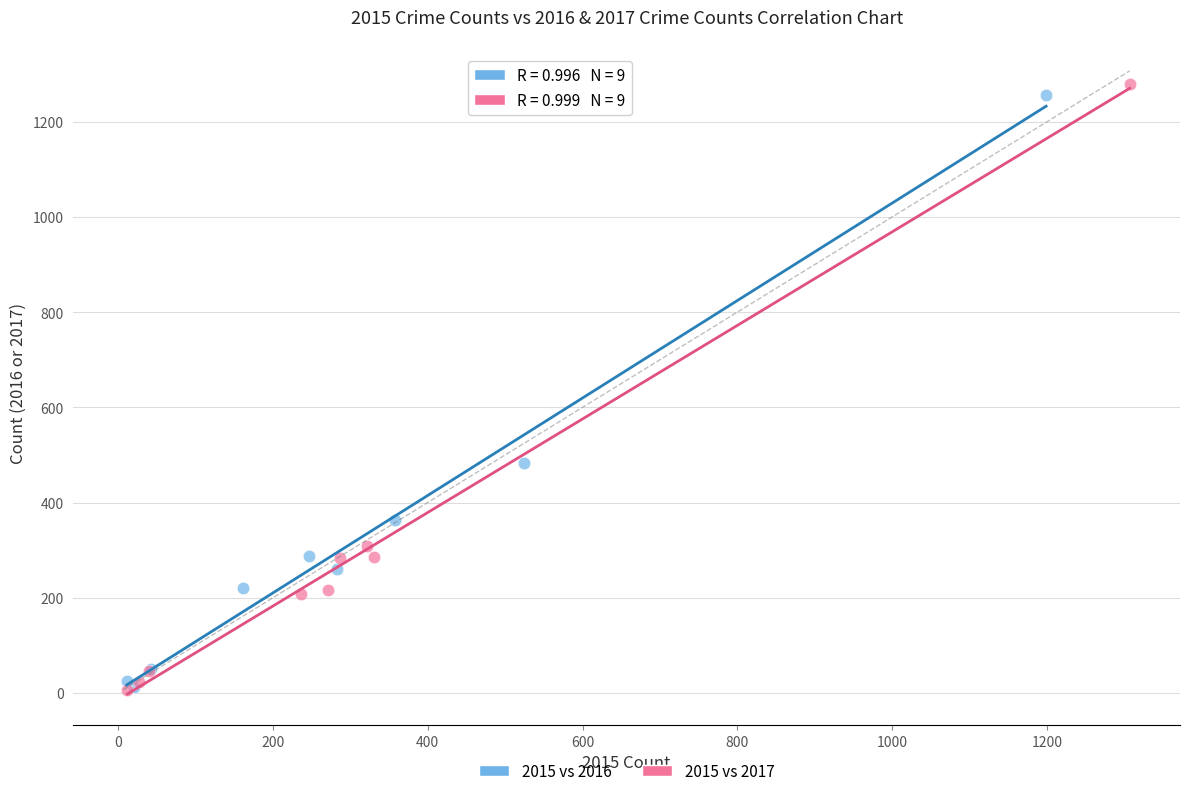

Which series contains the highest Y value?

2015 vs 2017